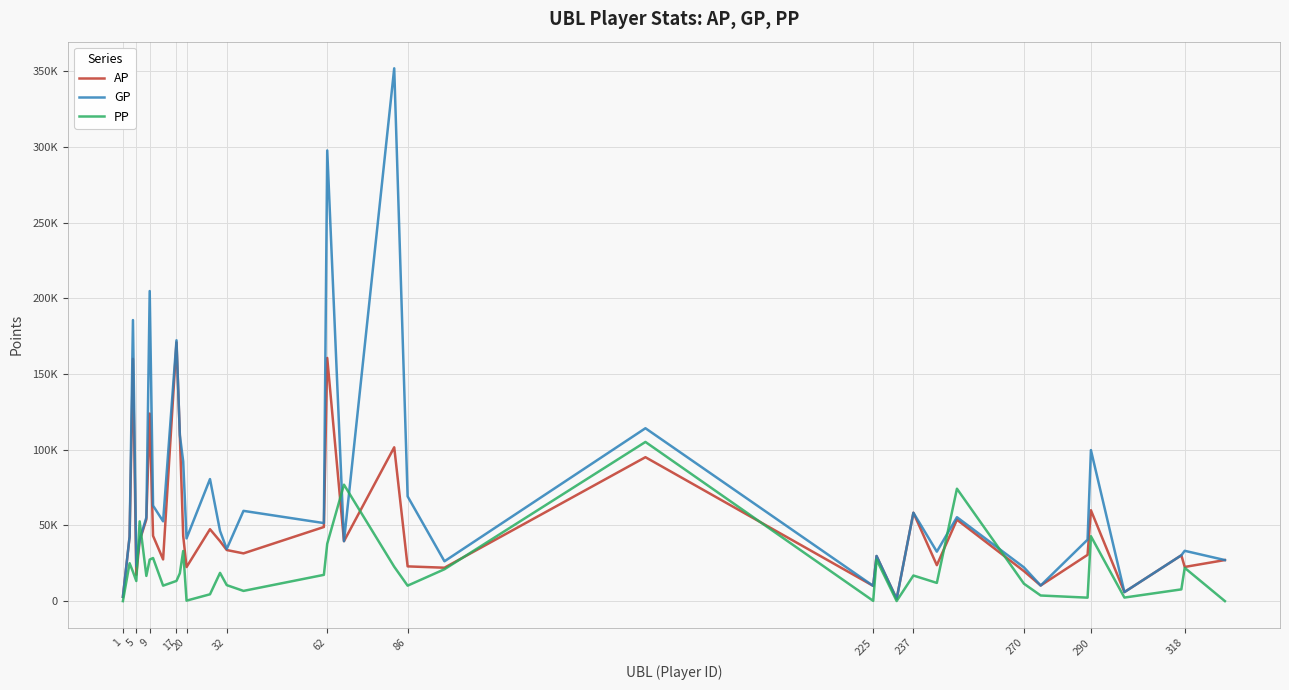

Is this an area chart (filled region under the line)?

No